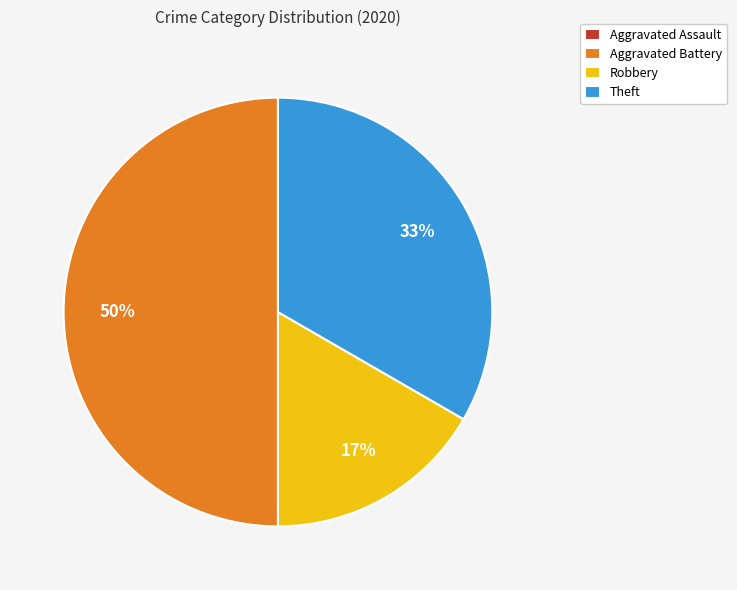

Is Theft the majority of the pie?

No